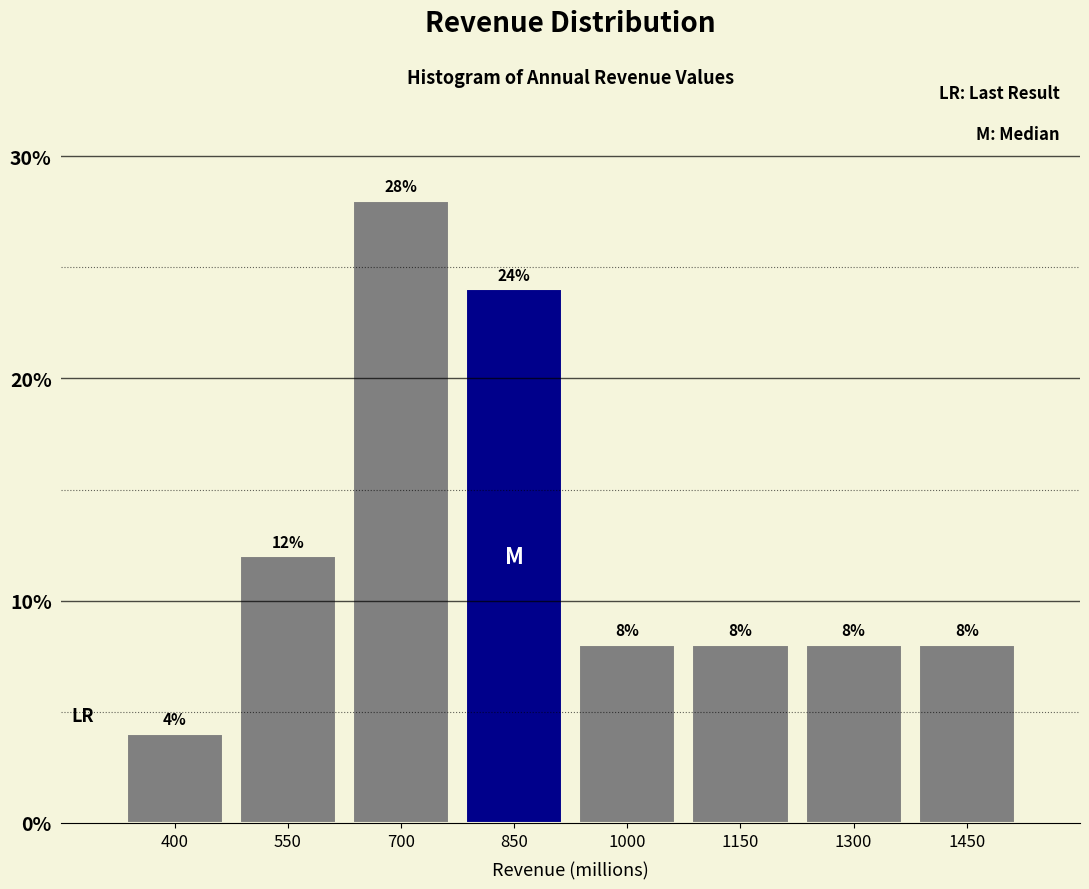

Reading right to left, what are all the values shown in this chart?

1450=8.0	1300=8.0	1150=8.0	1000=8.0	850=24.0	700=28.0	550=12.0	400=4.0